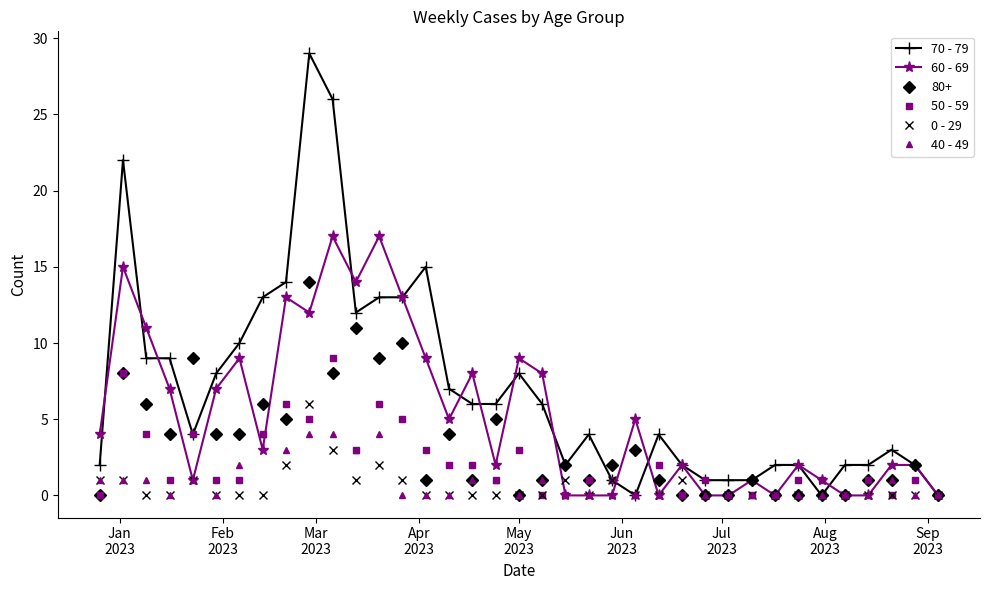

What are all the series names shown in the legend?

70 - 79, 60 - 69, 80+, 50 - 59, 0 - 29, 40 - 49